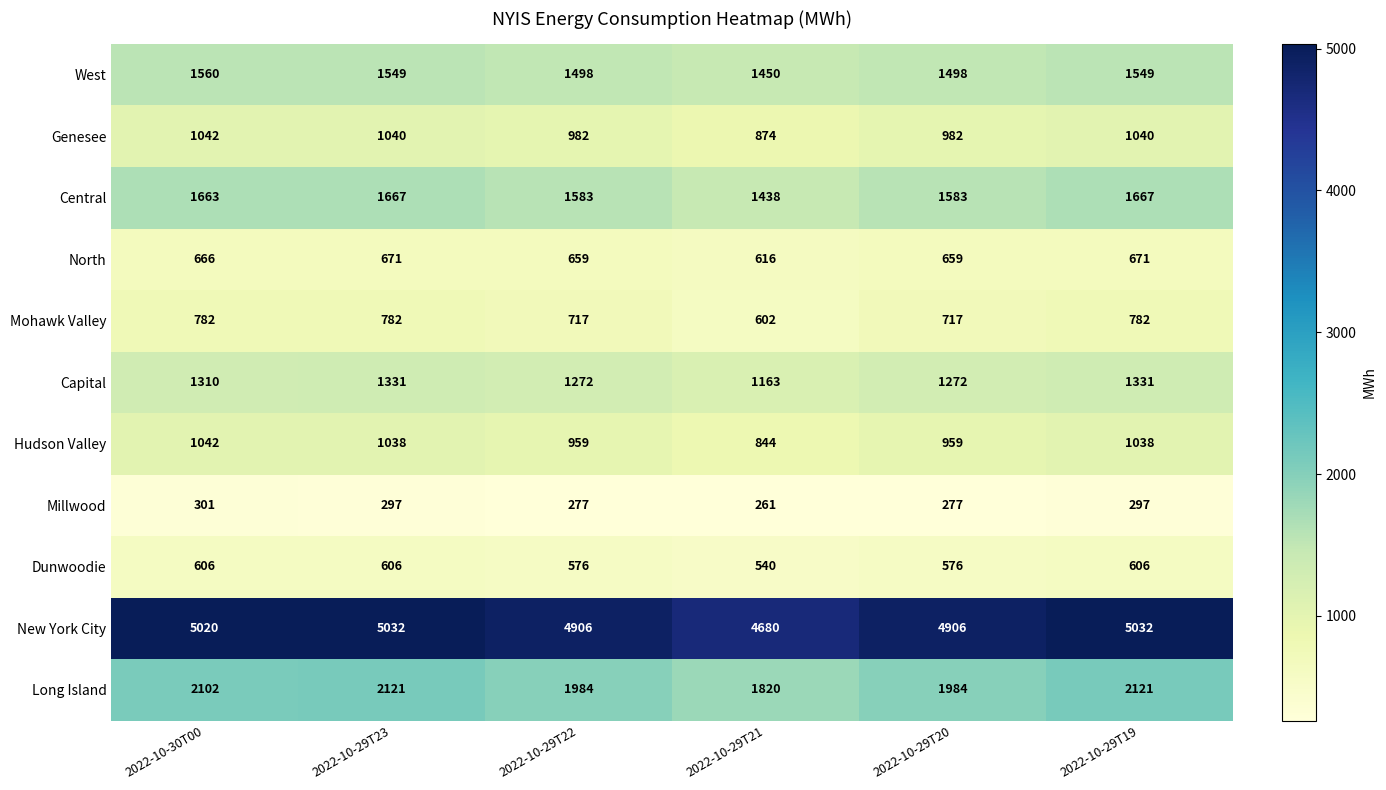

True or false: Capital has a value of 1310 at 2022-10-30T00.

True